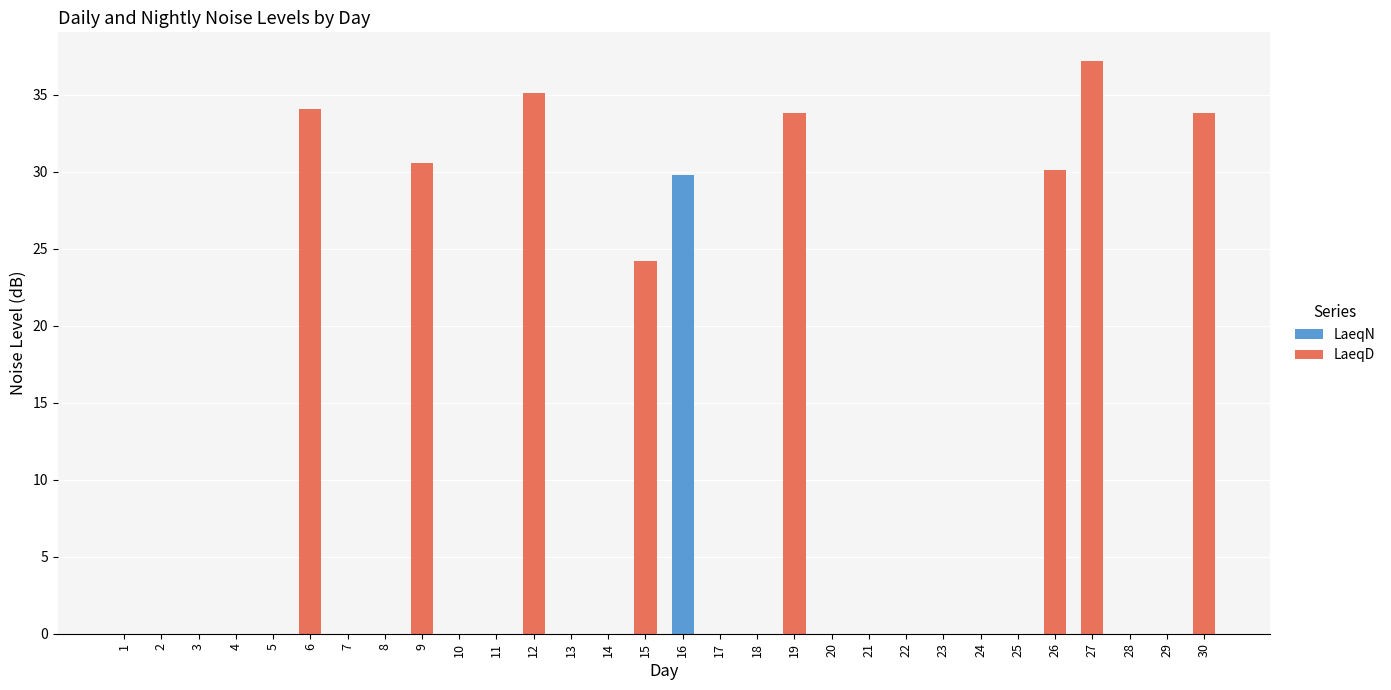

The value of LaeqN at 14 is 0.0. True or false?

True